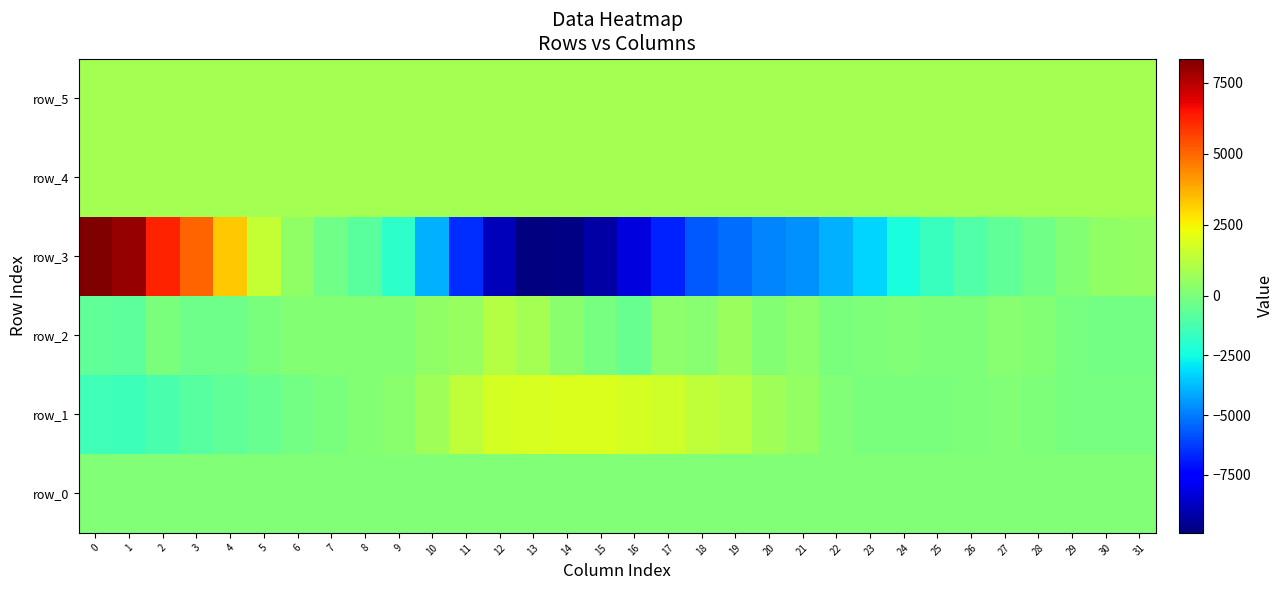

Which series has the largest range (max minus min)?

row_3